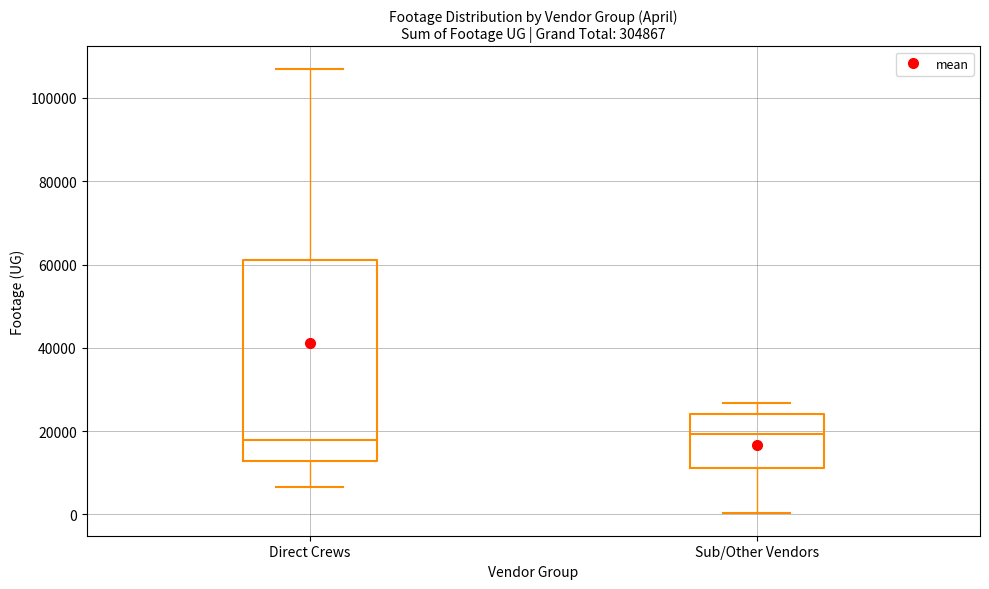

Reading left to right, read every box against the y-axis: the position of its median line, the range the box covers, and the ends of its whiskers. The values are not printed on the chart, so give them approximately, as read against the axis.

Direct Crews: median 18000, box 12000 to 60000, whiskers 6000 to 106000
Sub/Other Vendors: median 20000, box 12000 to 24000, whiskers 0 to 26000